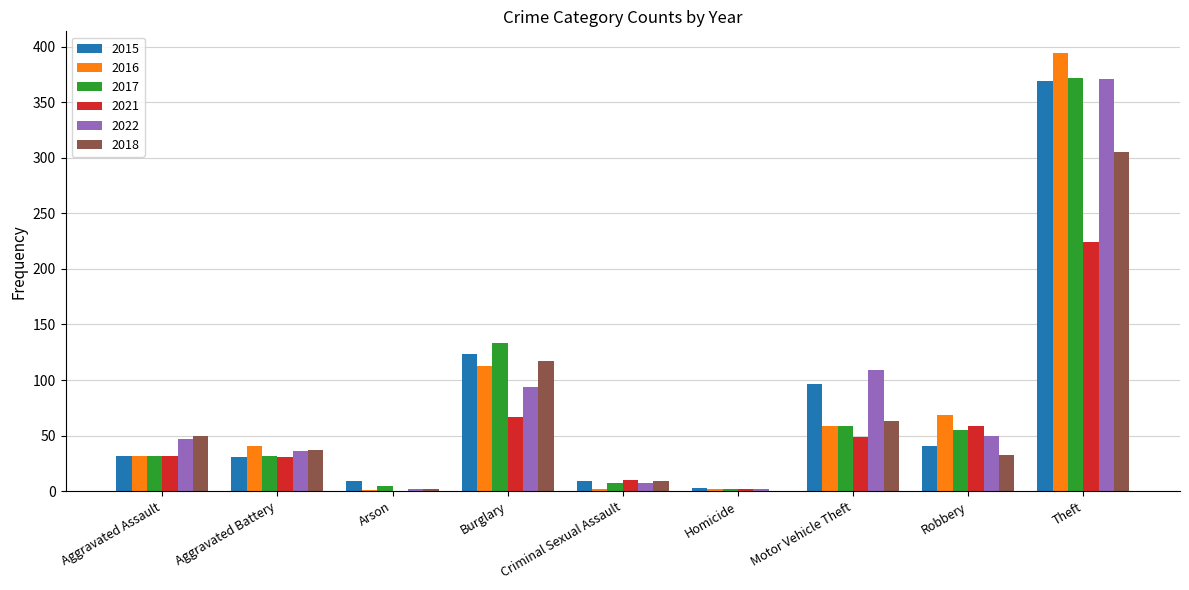

The 2022 series shows 50 at Robbery. True or false?

True